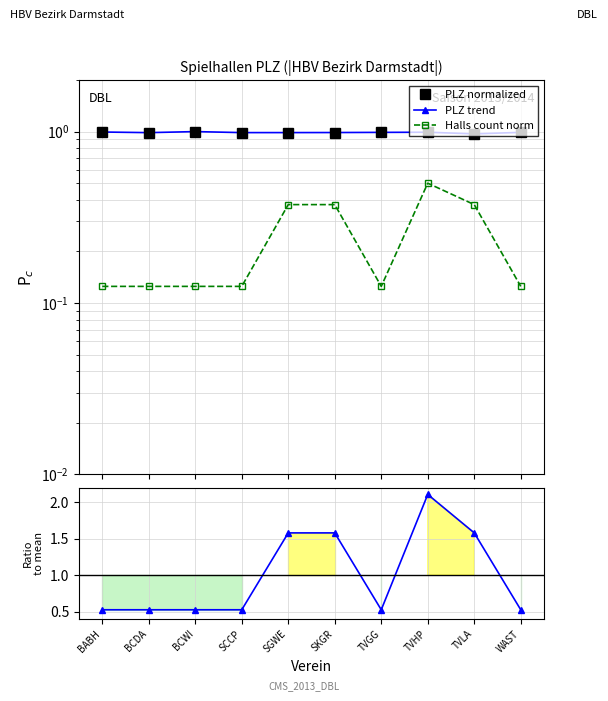

What position from the right is BCWI?

8